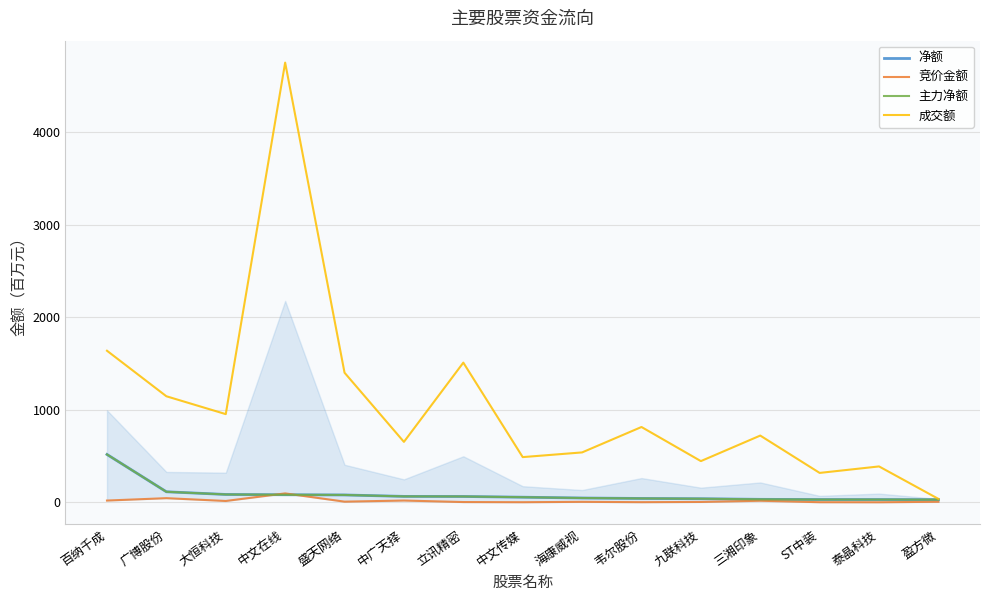

How many interior local valleys does the 竞价金额 series have?

5